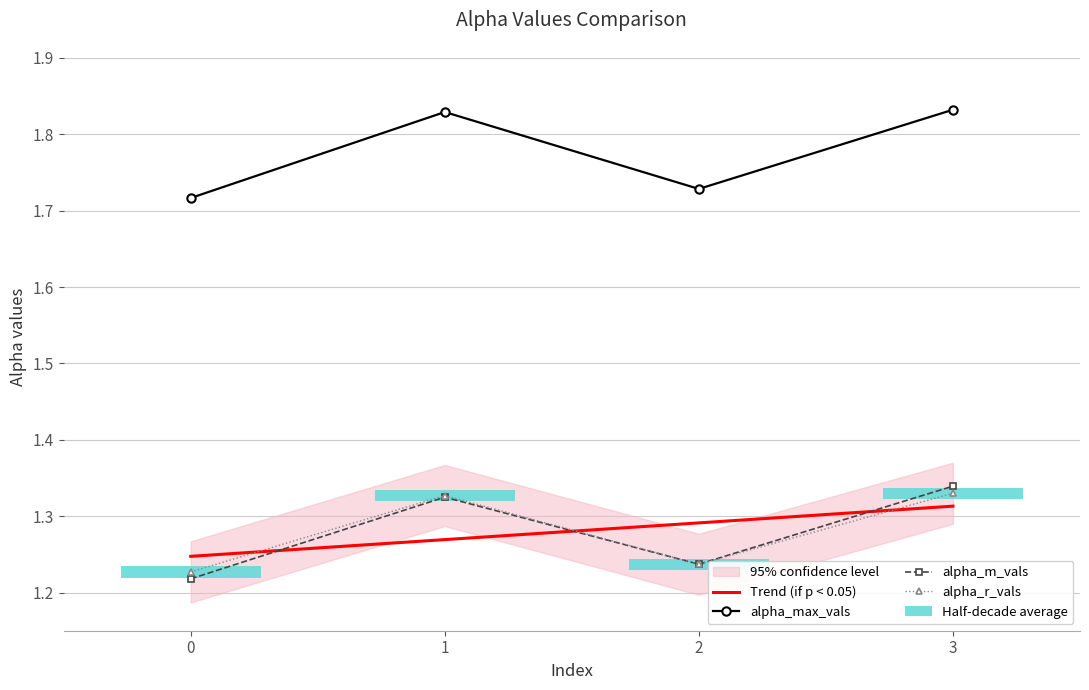

Between 0 and 2, which series saw the biggest shift?

Trend (if p < 0.05)